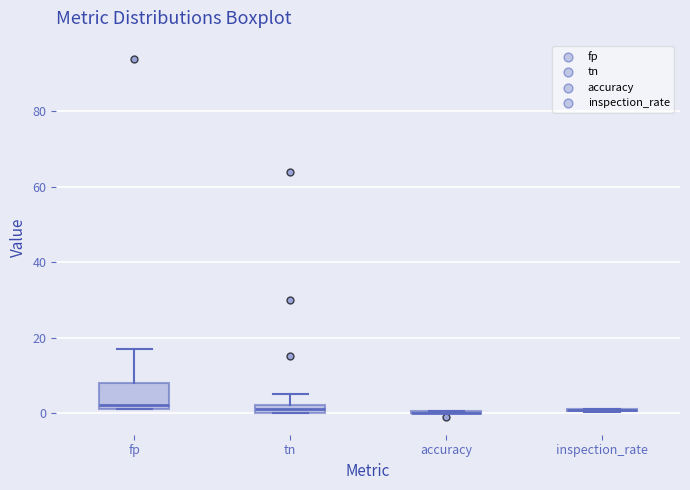

Where does the upper whisker of the box for fp end on the y-axis? The values are not printed on the chart, so give them approximately, as read against the axis.

18